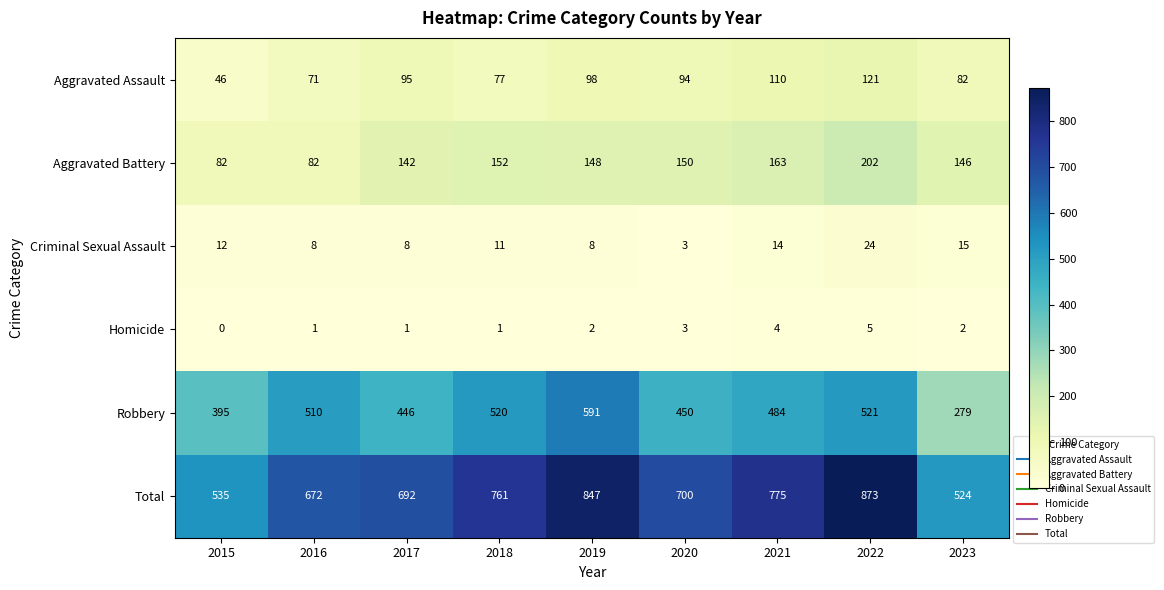

At 2019, list the series in order from largest to smallest.

Total, Robbery, Aggravated Battery, Aggravated Assault, Criminal Sexual Assault, Homicide